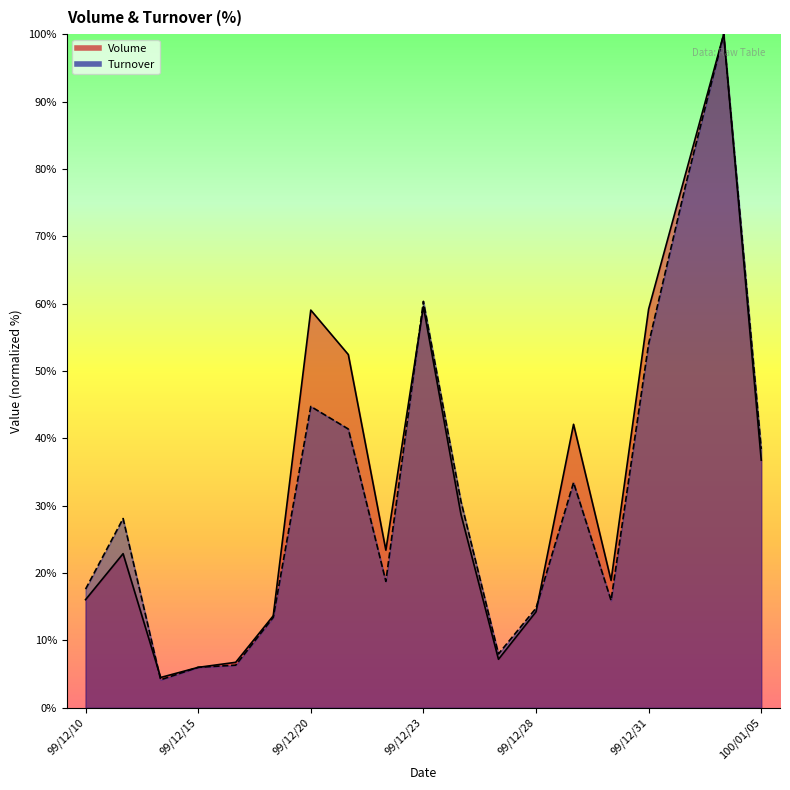

Where is Turnover nearest to the value 52?

99/12/31